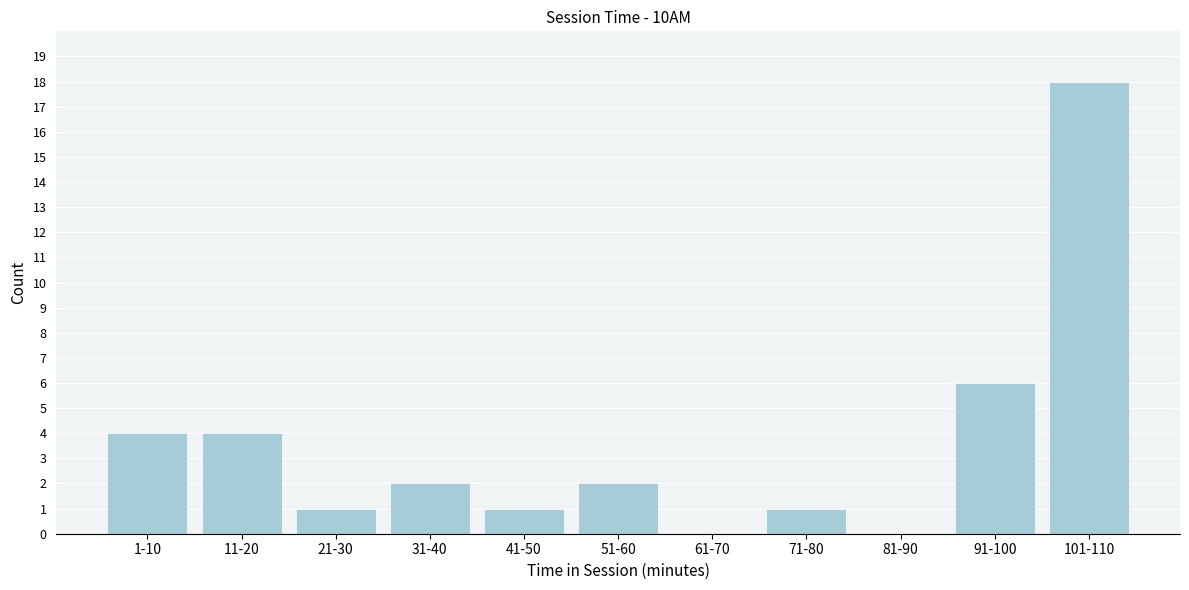

Reading left to right, what are all the values shown in this chart?

1-10=4	11-20=4	21-30=1	31-40=2	41-50=1	51-60=2	61-70=0	71-80=1	81-90=0	91-100=6	101-110=18